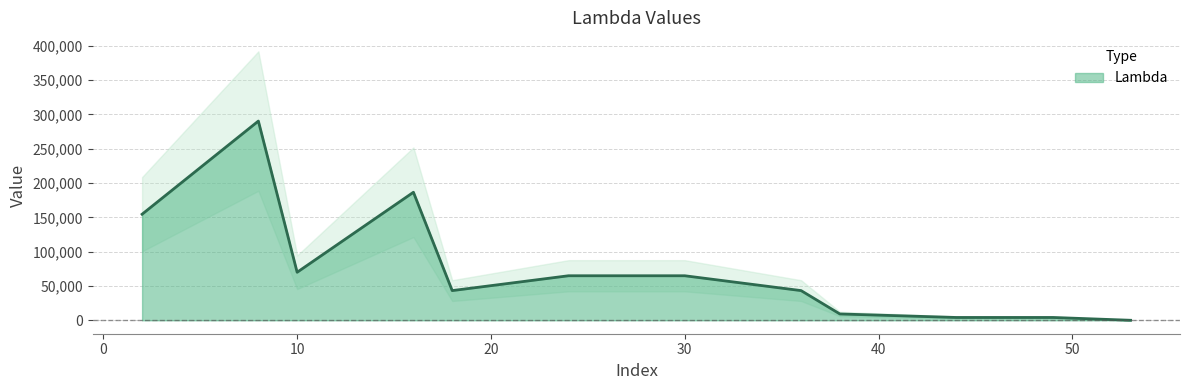

What is the change in value from 2 to 36?

-111323